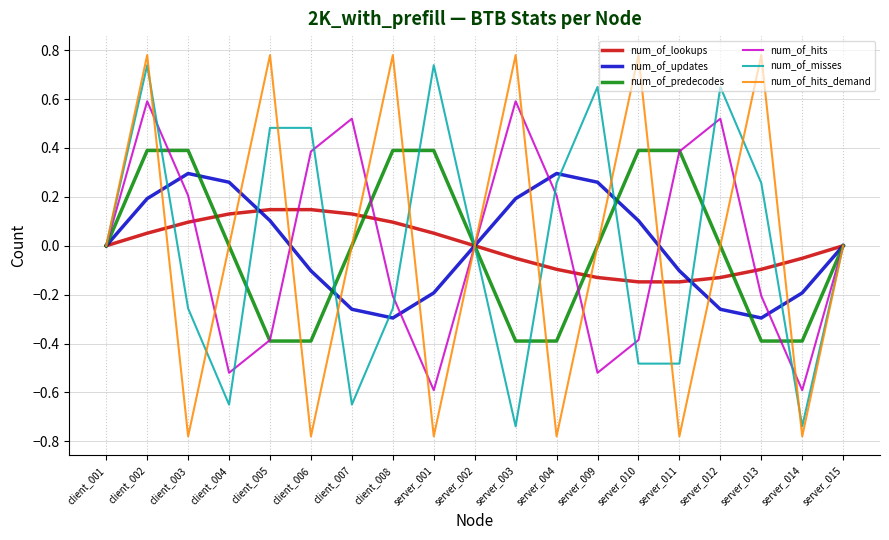

List the series in order of their peak value, lowest first.

num_of_lookups, num_of_updates, num_of_predecodes, num_of_hits, num_of_misses, num_of_hits_demand